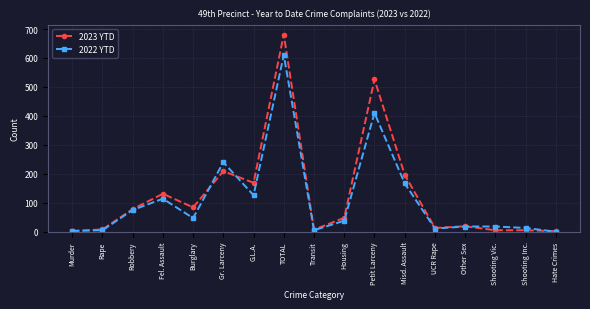

Which category has the highest value in the 2023 YTD series?

TOTAL